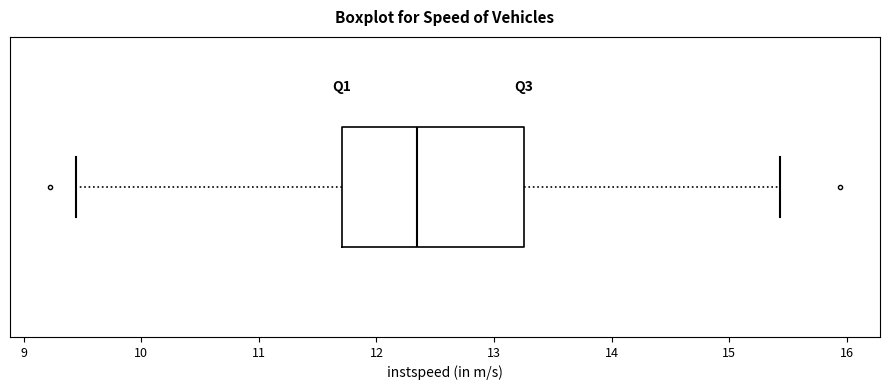

Read this box plot against the x-axis: the position of the median line, the range covered by the box, and the ends of both whiskers. The values are not printed on the chart, so give them approximately, as read against the axis.

median 12.3, box 11.7 to 13.3, whiskers 9.4 to 15.4